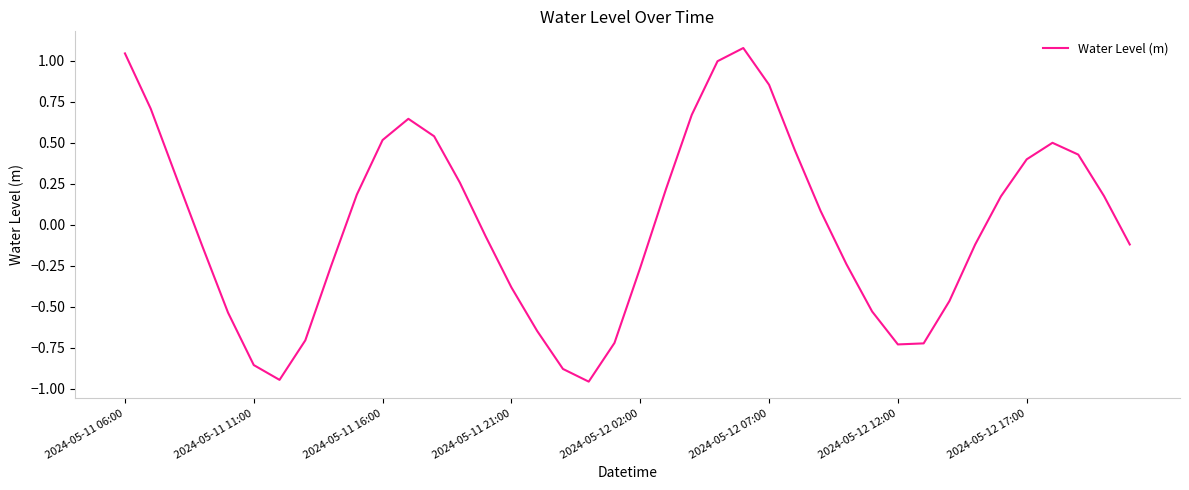

What is the difference between the maximum and minimum values?

2.0